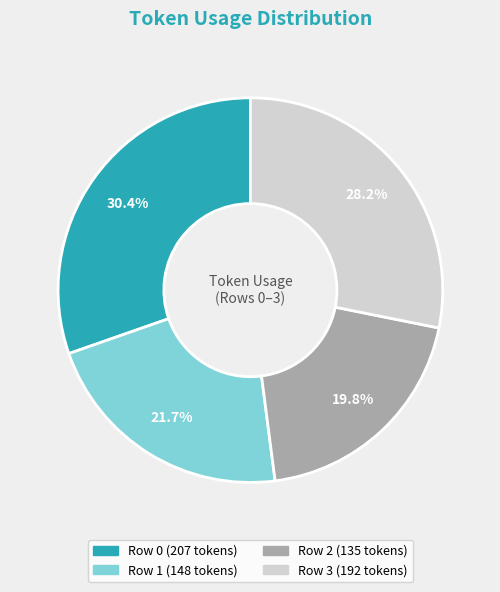

What is the smallest slice in the pie chart?

Row 2 (135 tokens)